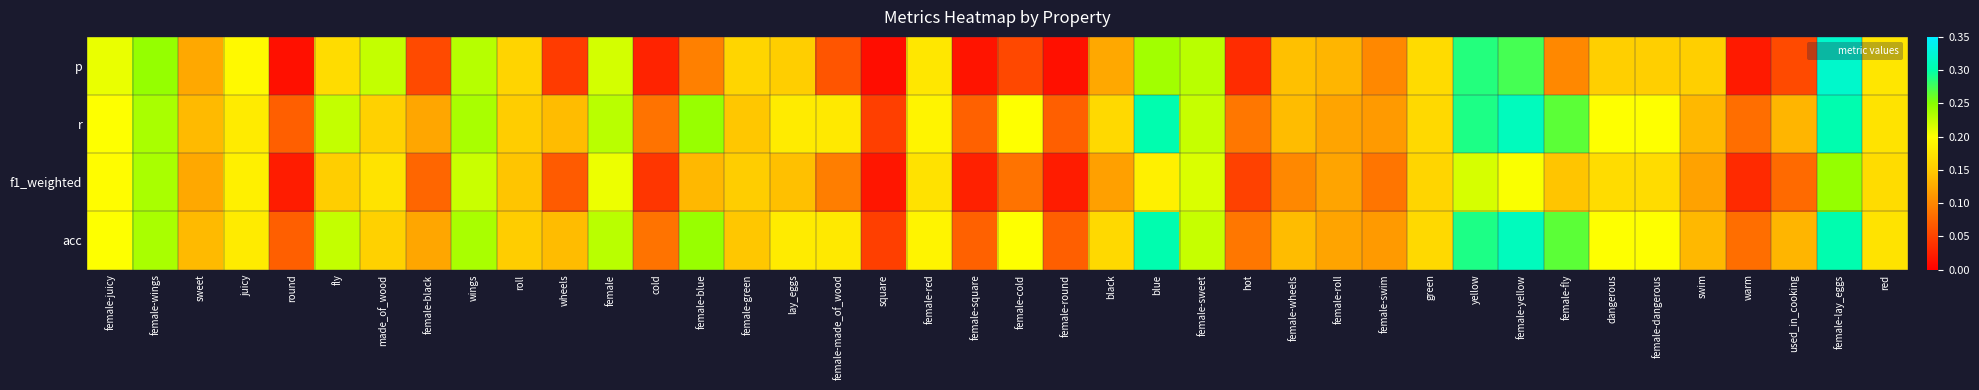

Reading left to right, list all the values displayed in this chart.

p: female-juicy=0.2	female-wings=0.2	sweet=0.1	juicy=0.2	round=0.0	fly=0.2	made_of_wood=0.2	female-black=0.1	wings=0.2	roll=0.2	wheels=0.0	female=0.2	cold=0.0	female-blue=0.1	female-green=0.2	lay_eggs=0.2	female-made_of_wood=0.1	square=0.0	female-red=0.2	female-square=0.0	female-cold=0.1	female-round=0.0	black=0.1	blue=0.2	female-sweet=0.2	hot=0.0	female-wheels=0.1	female-roll=0.1	female-swim=0.1	green=0.2	yellow=0.3	female-yellow=0.3	female-fly=0.1	dangerous=0.2	female-dangerous=0.2	swim=0.2	warm=0.0	used_in_cooking=0.1	female-lay_eggs=0.3	red=0.2
r: female-juicy=0.2	female-wings=0.2	sweet=0.1	juicy=0.2	round=0.1	fly=0.2	made_of_wood=0.2	female-black=0.1	wings=0.2	roll=0.2	wheels=0.1	female=0.2	cold=0.1	female-blue=0.2	female-green=0.1	lay_eggs=0.2	female-made_of_wood=0.2	square=0.0	female-red=0.2	female-square=0.1	female-cold=0.2	female-round=0.1	black=0.2	blue=0.3	female-sweet=0.2	hot=0.1	female-wheels=0.1	female-roll=0.1	female-swim=0.1	green=0.2	yellow=0.3	female-yellow=0.3	female-fly=0.3	dangerous=0.2	female-dangerous=0.2	swim=0.1	warm=0.1	used_in_cooking=0.1	female-lay_eggs=0.3	red=0.2
f1_weighted: female-juicy=0.2	female-wings=0.2	sweet=0.1	juicy=0.2	round=0.0	fly=0.2	made_of_wood=0.2	female-black=0.1	wings=0.2	roll=0.1	wheels=0.1	female=0.2	cold=0.0	female-blue=0.1	female-green=0.2	lay_eggs=0.1	female-made_of_wood=0.1	square=0.0	female-red=0.2	female-square=0.0	female-cold=0.1	female-round=0.0	black=0.1	blue=0.2	female-sweet=0.2	hot=0.0	female-wheels=0.1	female-roll=0.1	female-swim=0.1	green=0.2	yellow=0.2	female-yellow=0.2	female-fly=0.1	dangerous=0.2	female-dangerous=0.2	swim=0.1	warm=0.0	used_in_cooking=0.1	female-lay_eggs=0.2	red=0.2
acc: female-juicy=0.2	female-wings=0.2	sweet=0.1	juicy=0.2	round=0.1	fly=0.2	made_of_wood=0.2	female-black=0.1	wings=0.2	roll=0.2	wheels=0.1	female=0.2	cold=0.1	female-blue=0.2	female-green=0.1	lay_eggs=0.2	female-made_of_wood=0.2	square=0.0	female-red=0.2	female-square=0.1	female-cold=0.2	female-round=0.1	black=0.2	blue=0.3	female-sweet=0.2	hot=0.1	female-wheels=0.1	female-roll=0.1	female-swim=0.1	green=0.2	yellow=0.3	female-yellow=0.3	female-fly=0.3	dangerous=0.2	female-dangerous=0.2	swim=0.1	warm=0.1	used_in_cooking=0.1	female-lay_eggs=0.3	red=0.2